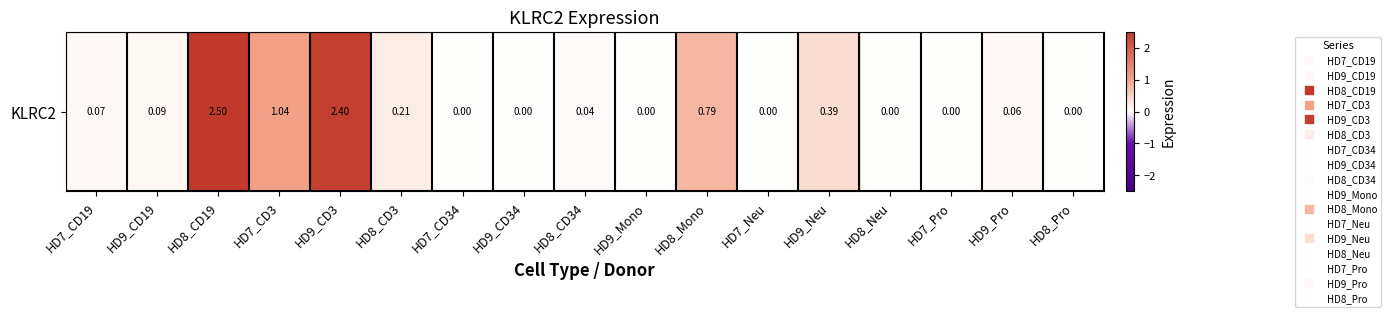

How many positive values are there?

10